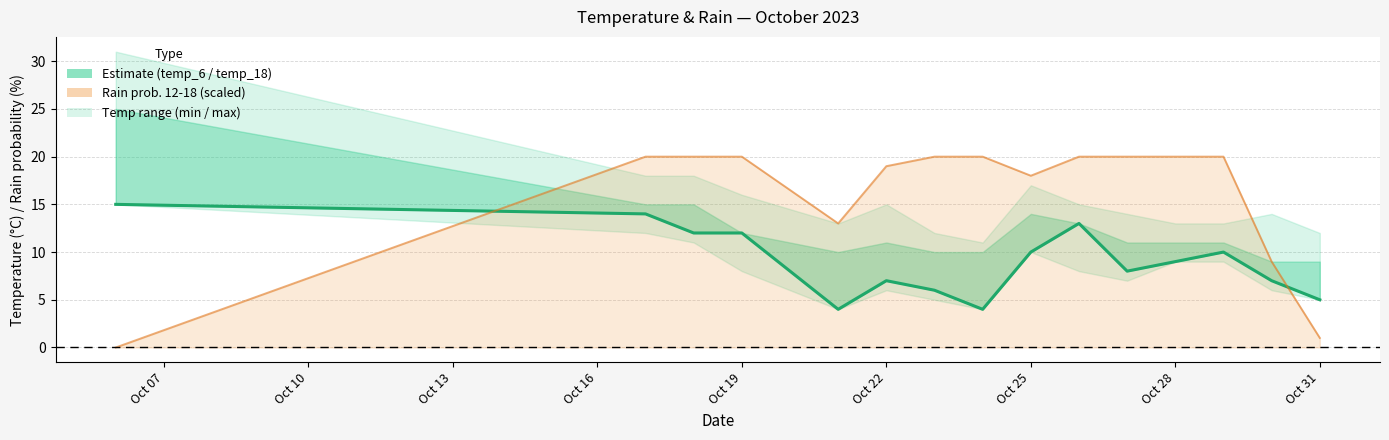

Is it true that temp_6 equals 7 at Oct 31?

False